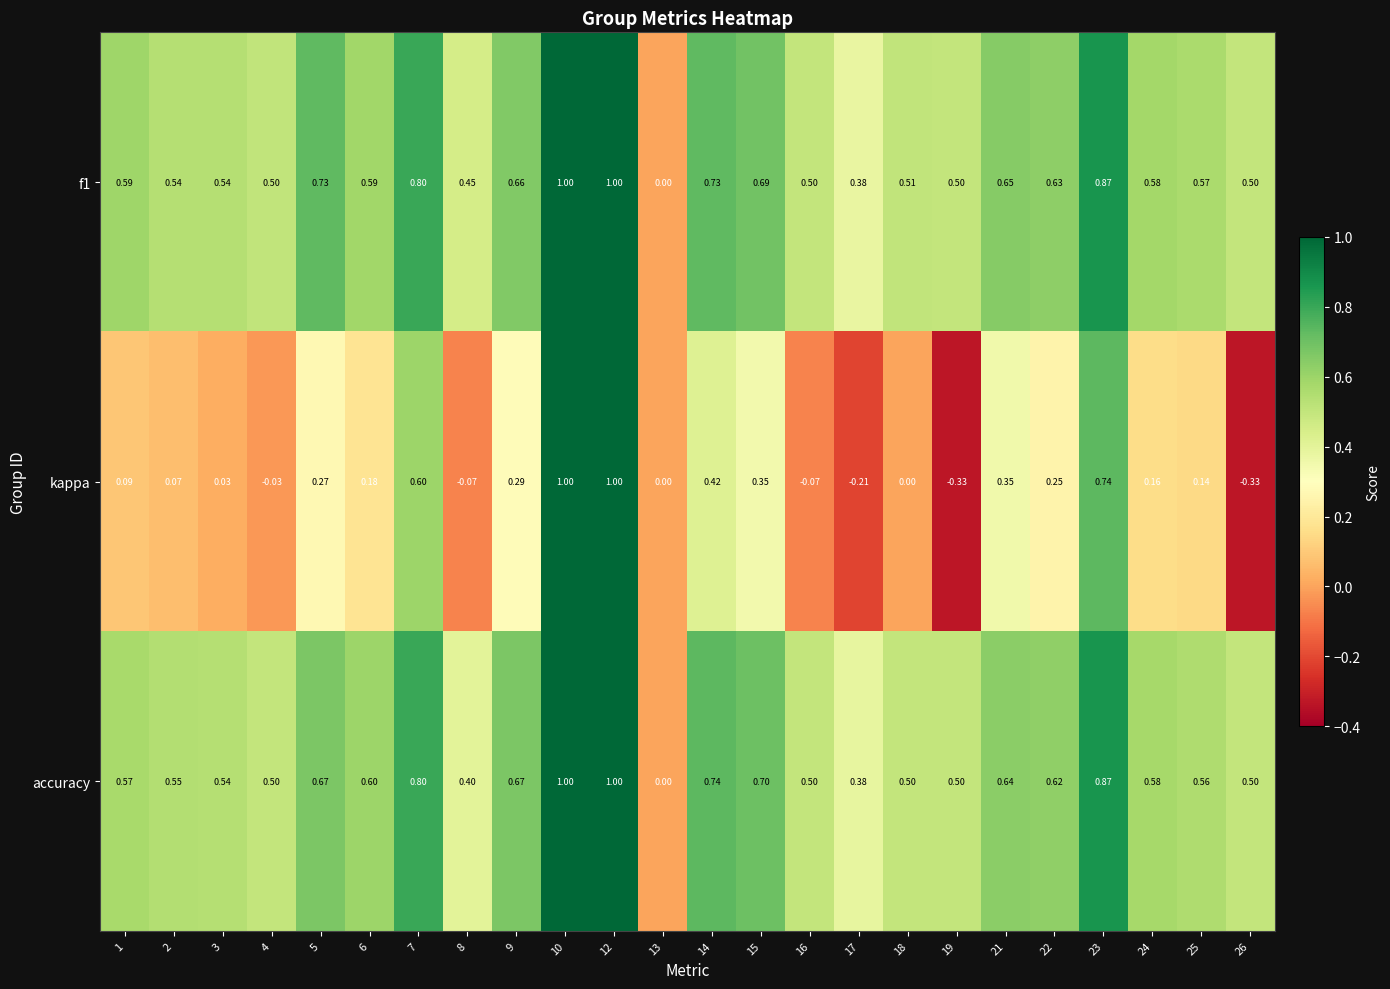

Is the value of accuracy at 10 greater than the value of kappa at 26?

Yes